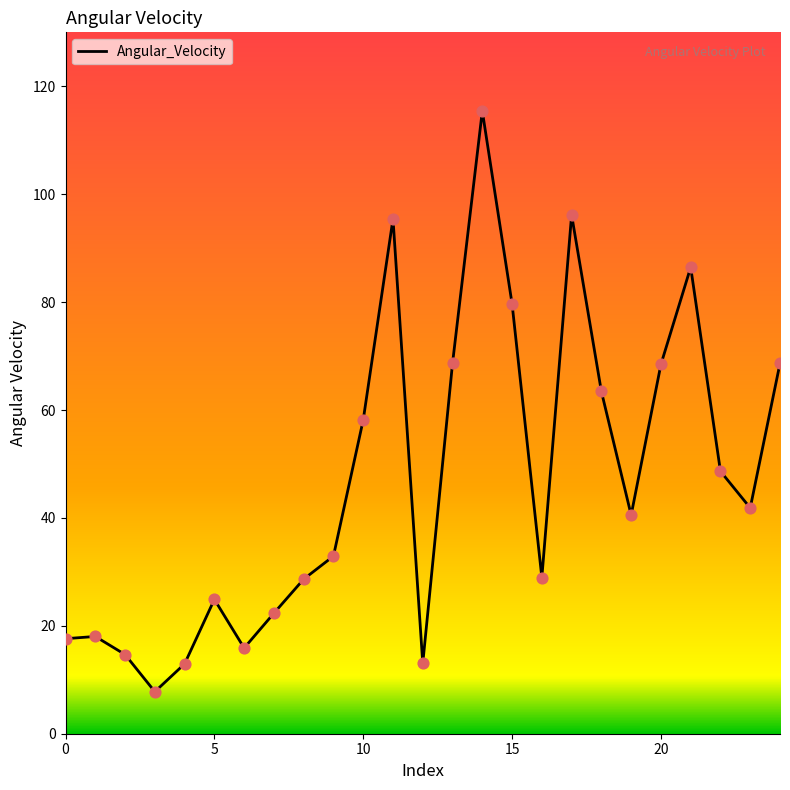

What is the difference between the maximum and minimum values?

107.6